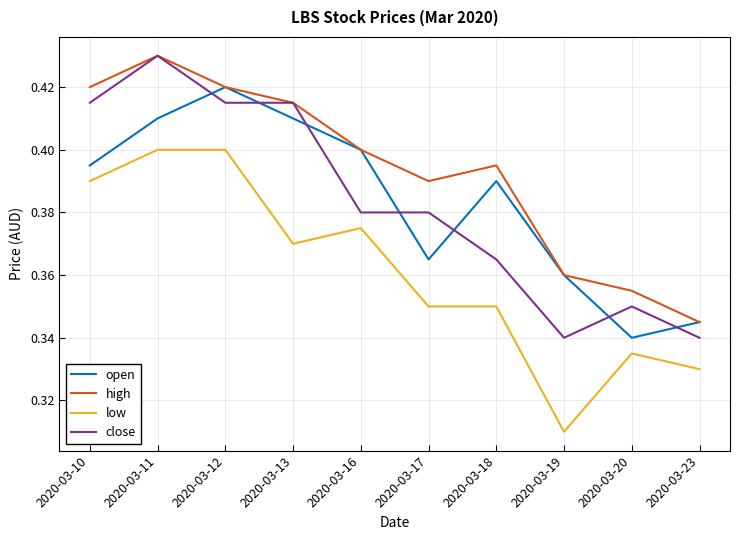

Is it true that close equals 0.6 at 2020-03-20?

False